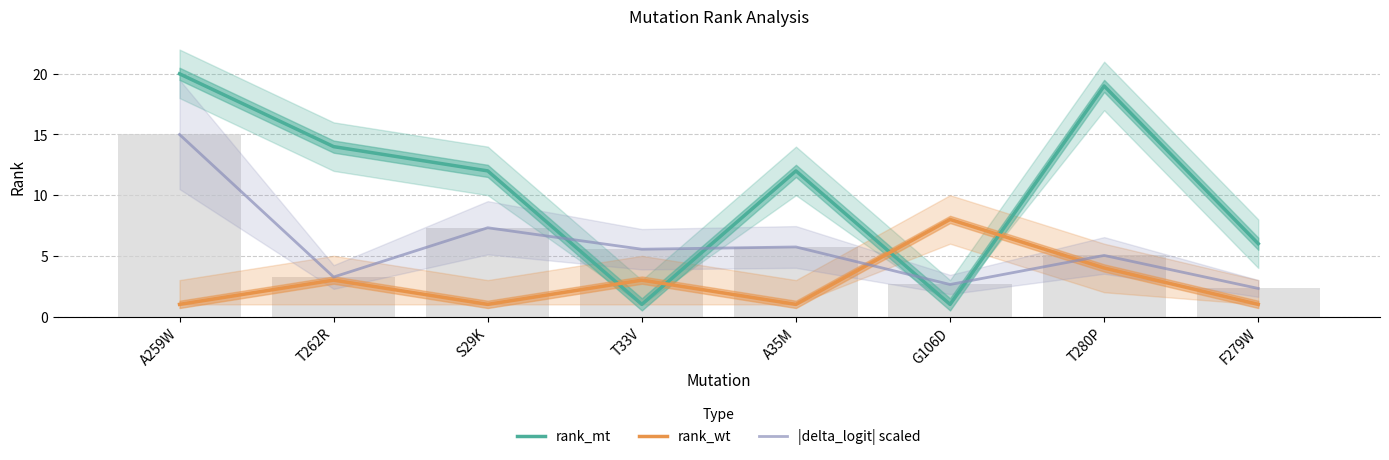

At which category is the sum across all series the highest?

A259W